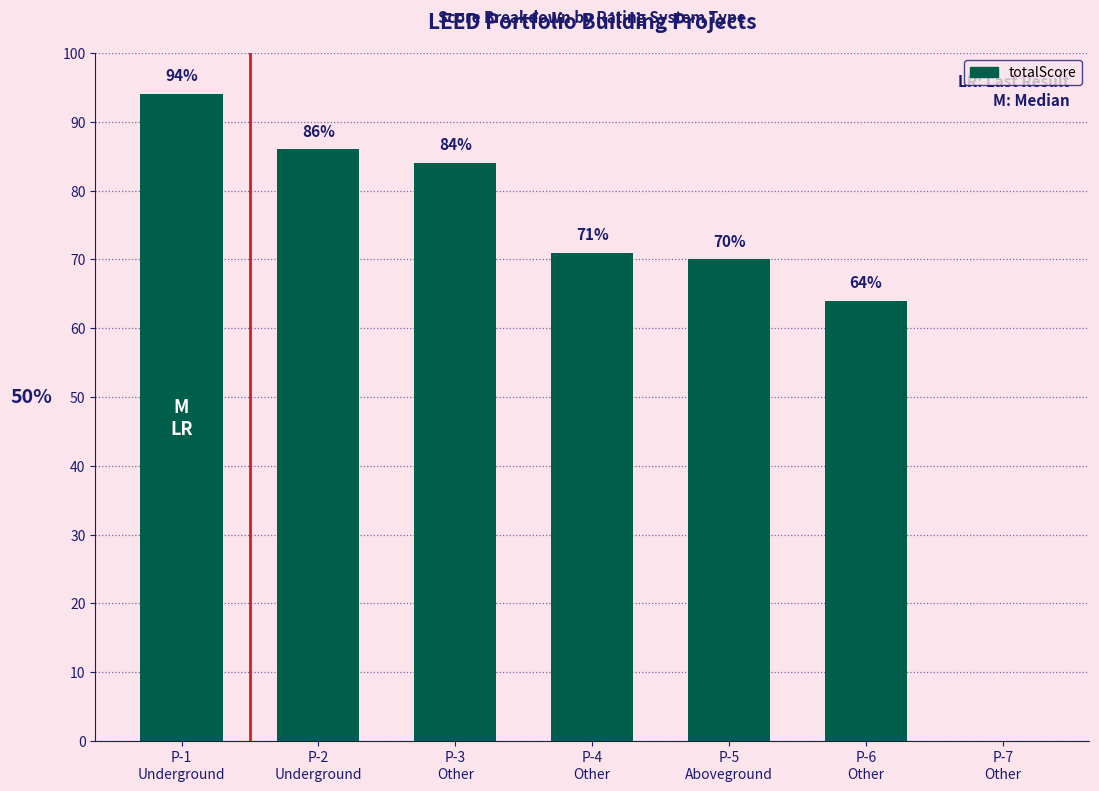

What is the sum of all values?

469